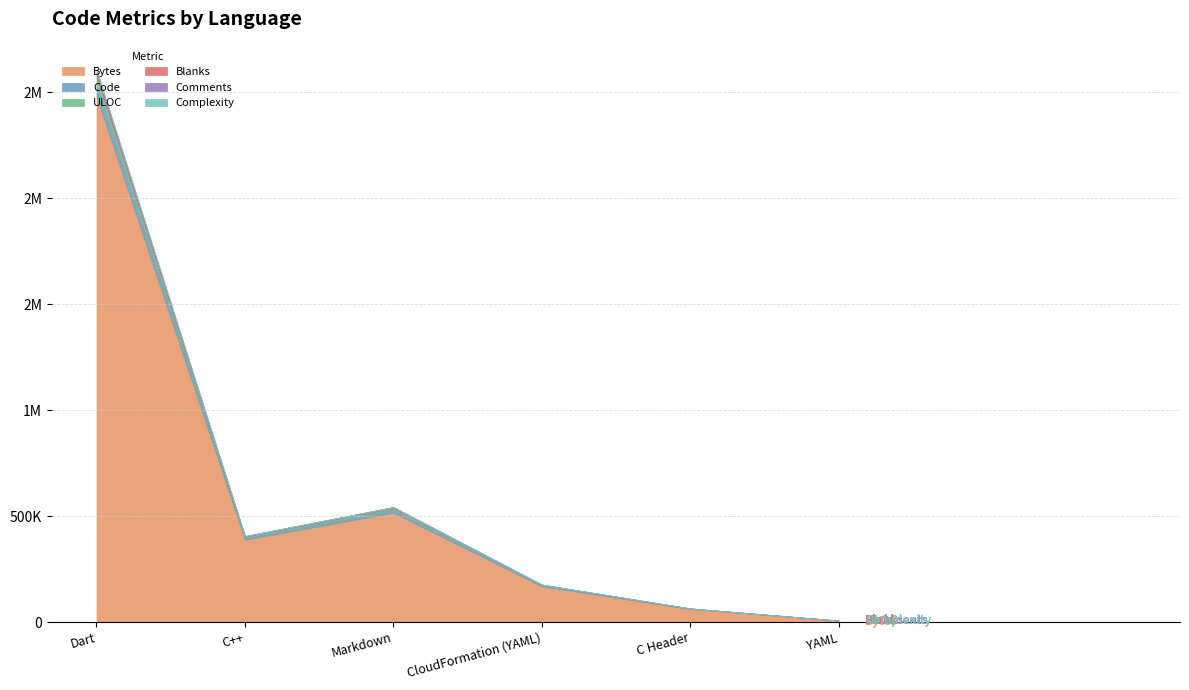

What position from the left is CloudFormation (YAML)?

4